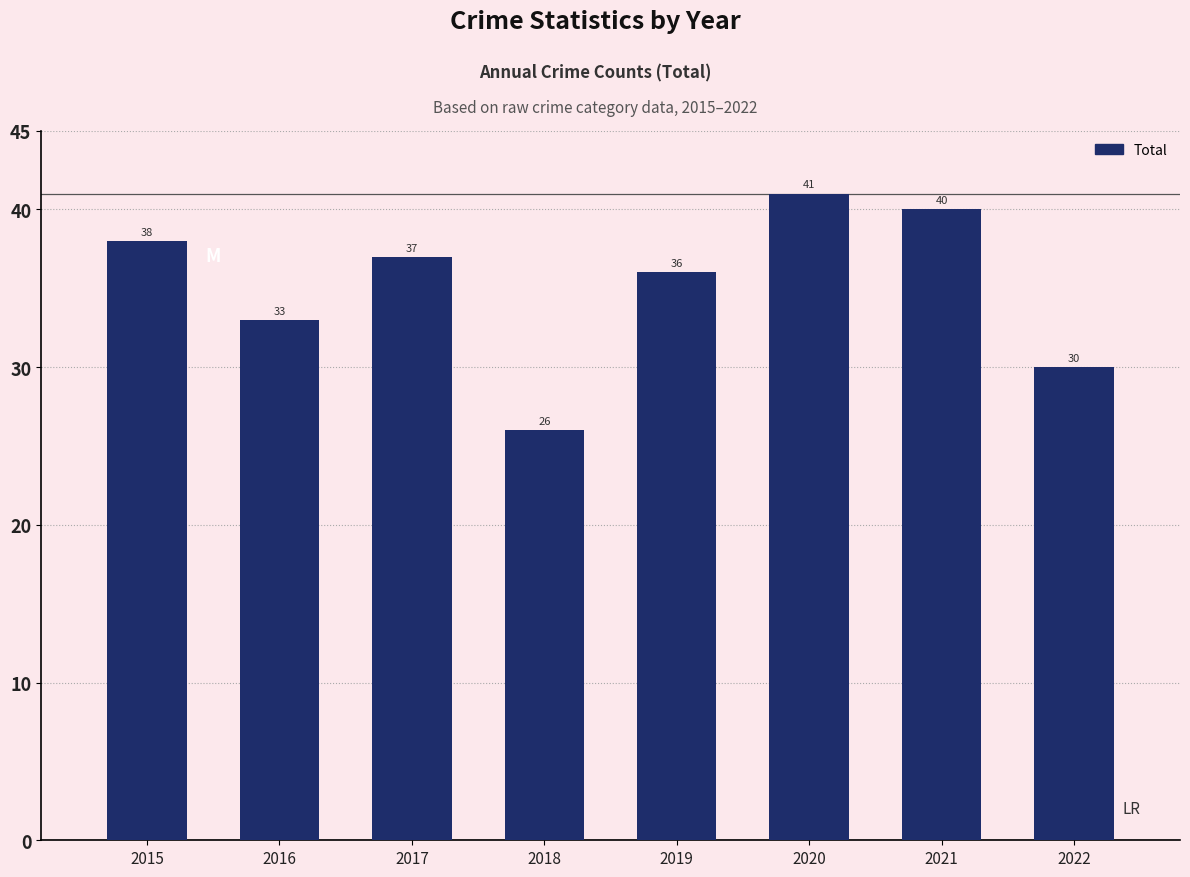

Is it true that the value at 2018 is 14?

False